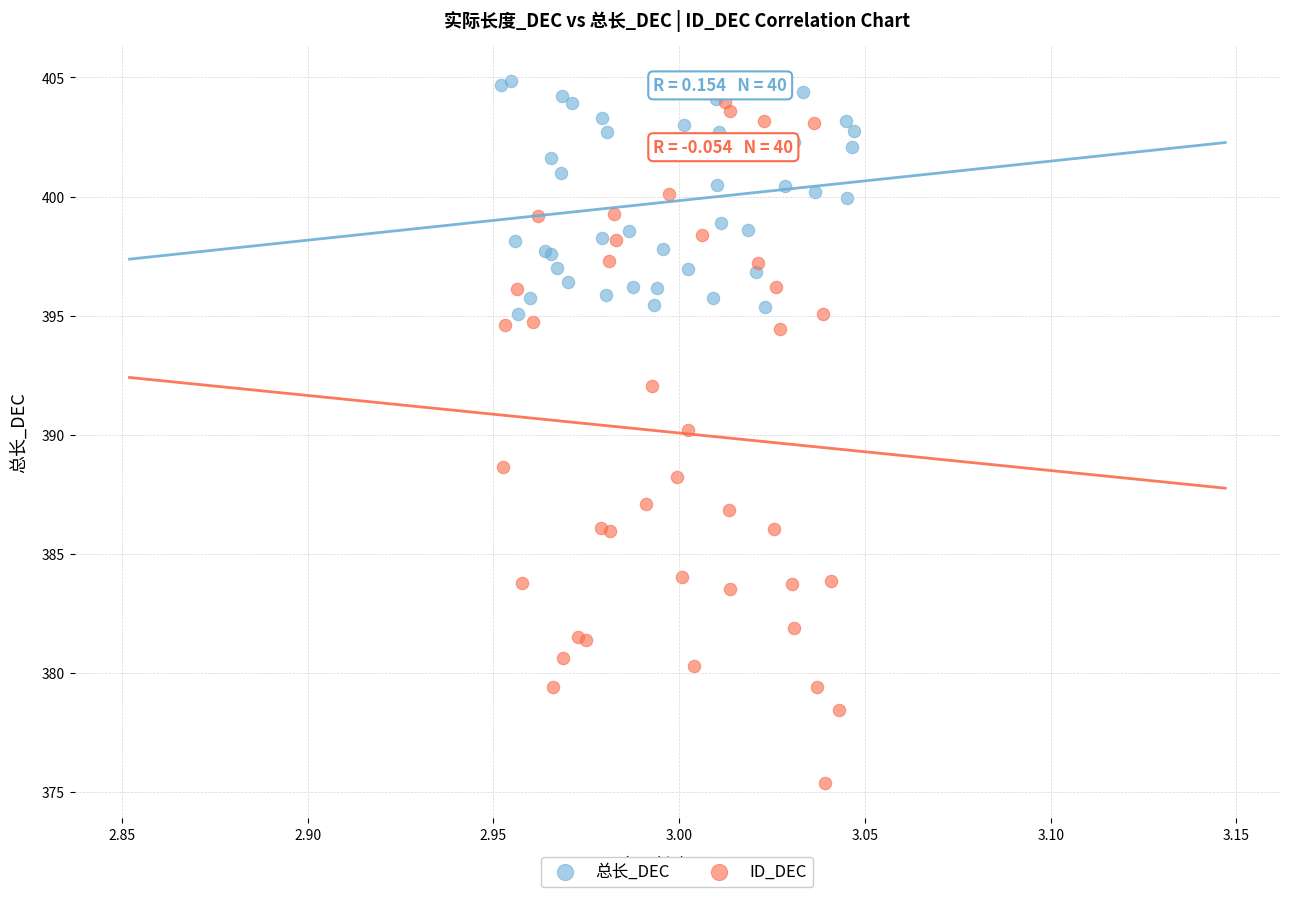

Which series has the widest spread of Y values?

ID_DEC